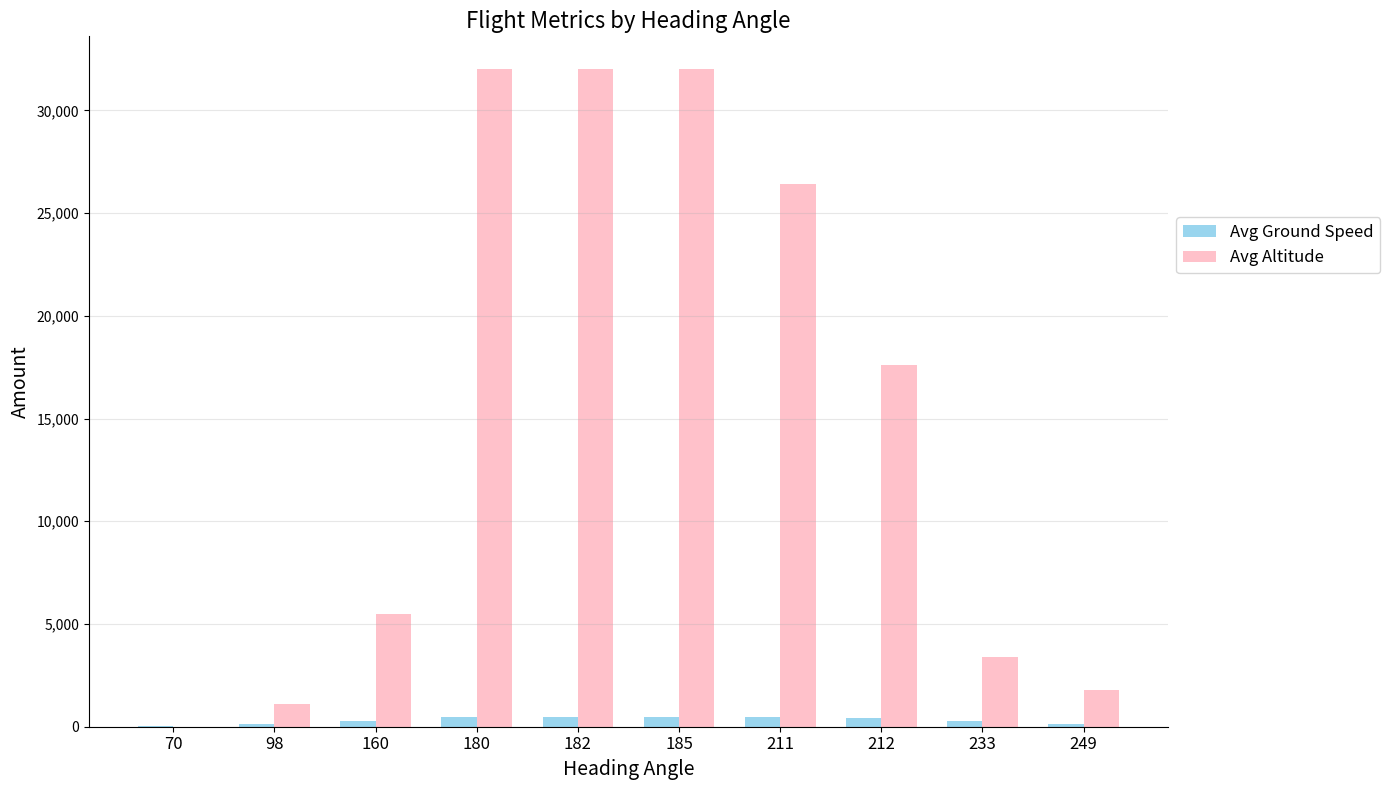

What is the average value of the Avg Ground Speed series?

311